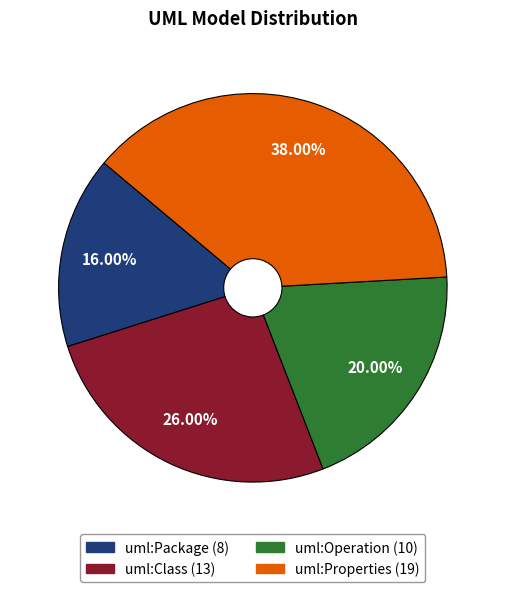

To the nearest percent, what is the difference between the uml:Operation and uml:Properties slice percentages?

18%